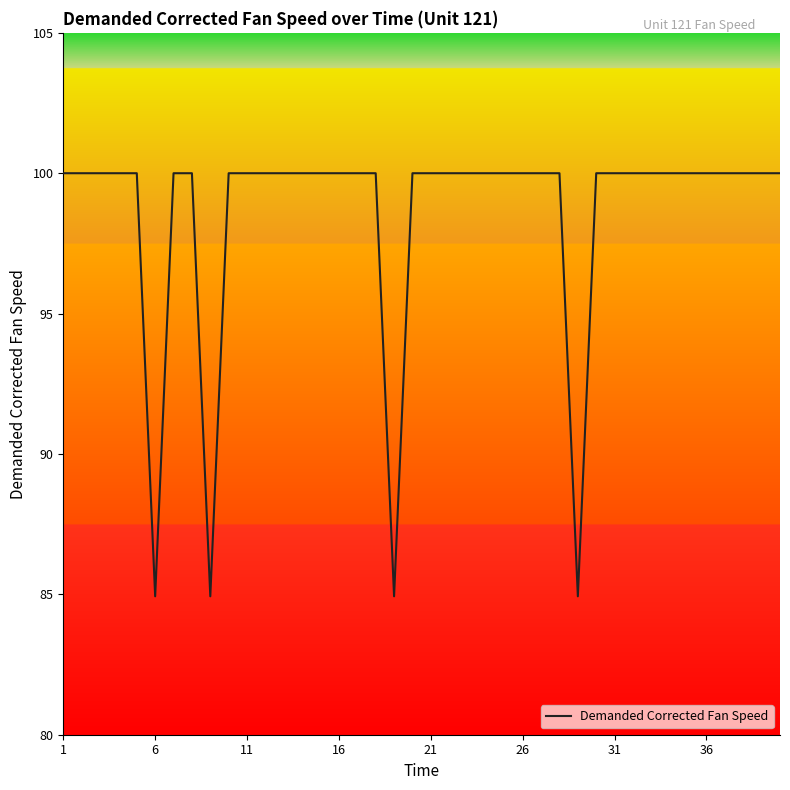

What is the difference between the maximum and minimum values?

15.1